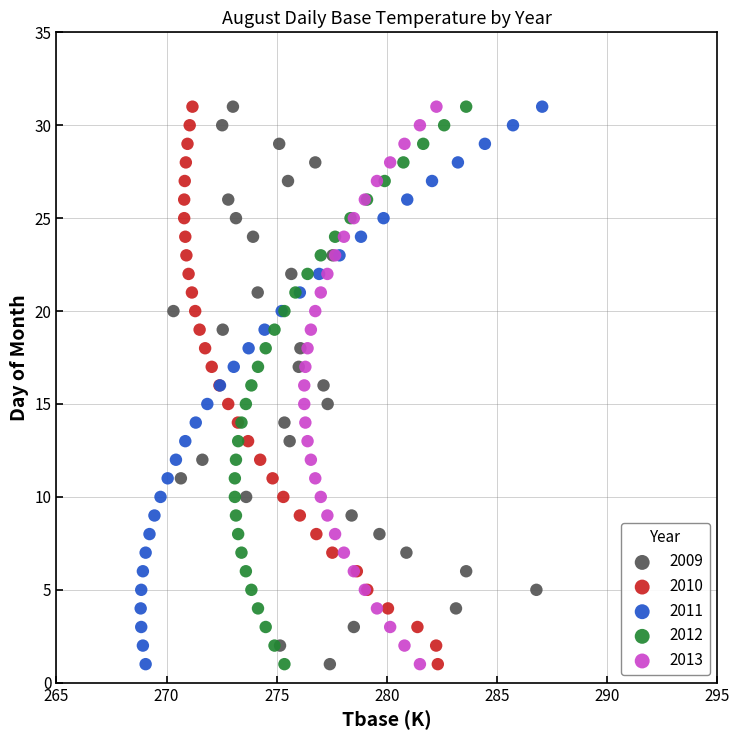

What are all the series names shown in the legend?

2009, 2010, 2011, 2012, 2013